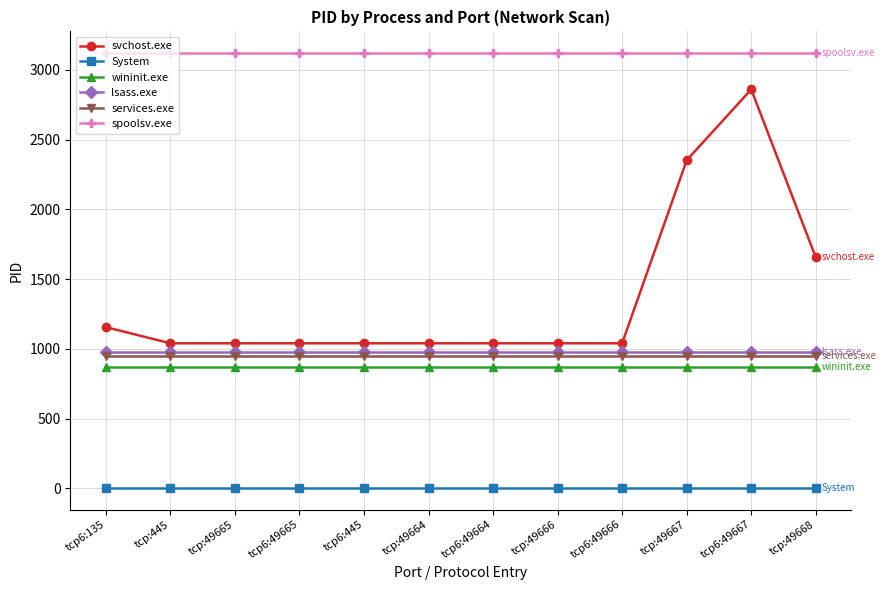

What are all the series names shown in the legend?

svchost.exe, System, wininit.exe, lsass.exe, services.exe, spoolsv.exe